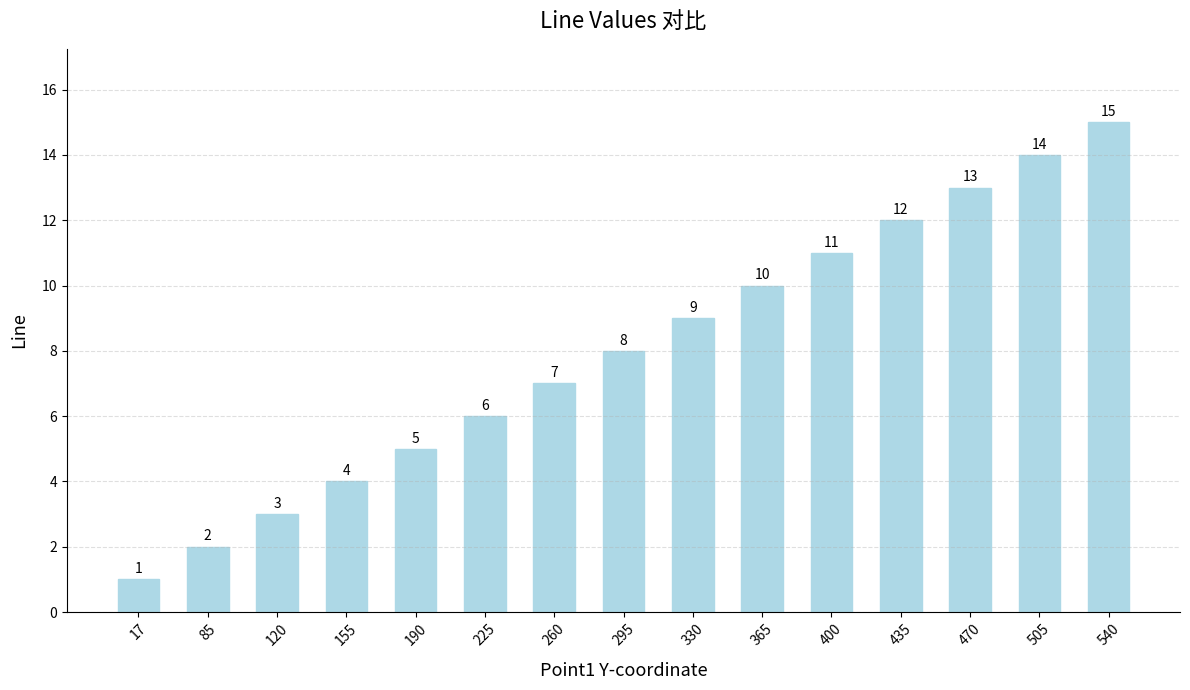

Rank the categories by value from lowest to highest.

17, 85, 120, 155, 190, 225, 260, 295, 330, 365, 400, 435, 470, 505, 540